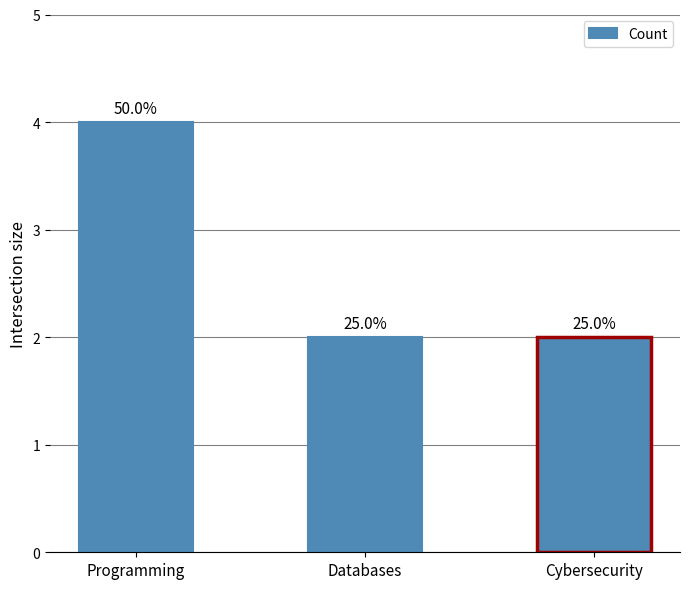

What is the sum of the values at Cybersecurity and Programming?

6